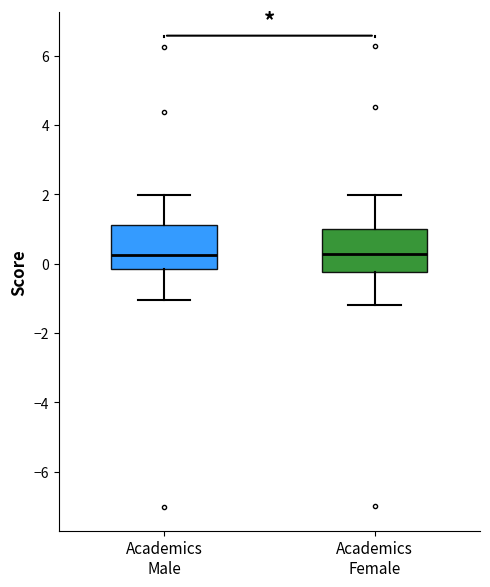

Where is the lower edge of the box for Academics Female on the y-axis? The values are not printed on the chart, so give them approximately, as read against the axis.

-0.2